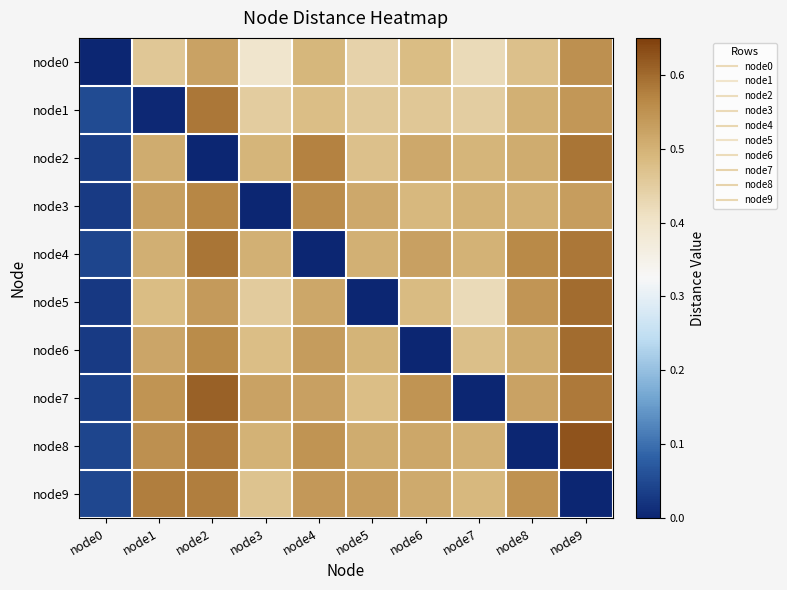

Reading left to right, list all the values displayed in this chart.

node0: node0=0.0	node1=0.5	node2=0.5	node3=0.4	node4=0.5	node5=0.4	node6=0.5	node7=0.4	node8=0.5	node9=0.6
node1: node0=0.1	node1=0.0	node2=0.6	node3=0.5	node4=0.5	node5=0.5	node6=0.5	node7=0.4	node8=0.5	node9=0.5
node2: node0=0.0	node1=0.5	node2=0.0	node3=0.5	node4=0.6	node5=0.5	node6=0.5	node7=0.5	node8=0.5	node9=0.6
node3: node0=0.0	node1=0.5	node2=0.6	node3=0.0	node4=0.6	node5=0.5	node6=0.5	node7=0.5	node8=0.5	node9=0.5
node4: node0=0.0	node1=0.5	node2=0.6	node3=0.5	node4=0.0	node5=0.5	node6=0.5	node7=0.5	node8=0.6	node9=0.6
node5: node0=0.0	node1=0.5	node2=0.5	node3=0.5	node4=0.5	node5=0.0	node6=0.5	node7=0.4	node8=0.5	node9=0.6
node6: node0=0.0	node1=0.5	node2=0.6	node3=0.5	node4=0.5	node5=0.5	node6=0.0	node7=0.5	node8=0.5	node9=0.6
node7: node0=0.0	node1=0.5	node2=0.6	node3=0.5	node4=0.5	node5=0.5	node6=0.5	node7=0.0	node8=0.5	node9=0.6
node8: node0=0.0	node1=0.6	node2=0.6	node3=0.5	node4=0.5	node5=0.5	node6=0.5	node7=0.5	node8=0.0	node9=0.6
node9: node0=0.0	node1=0.6	node2=0.6	node3=0.5	node4=0.5	node5=0.5	node6=0.5	node7=0.5	node8=0.5	node9=0.0